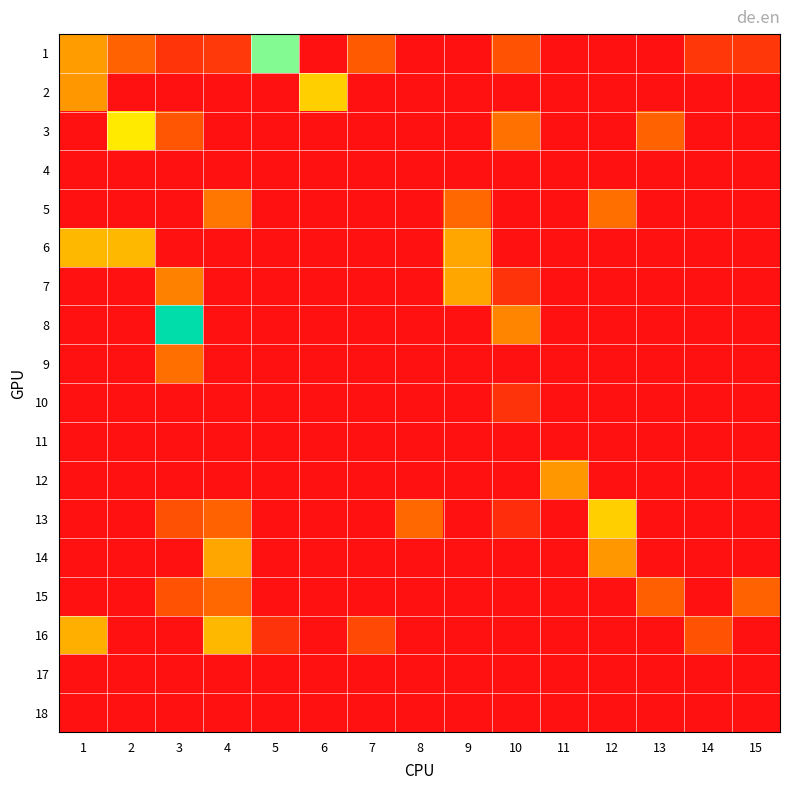

At 13, list the series in order from smallest to largest.

1, 2, 4, 5, 6, 7, 8, 9, 10, 11, 12, 13, 14, 16, 17, 18, 15, 3